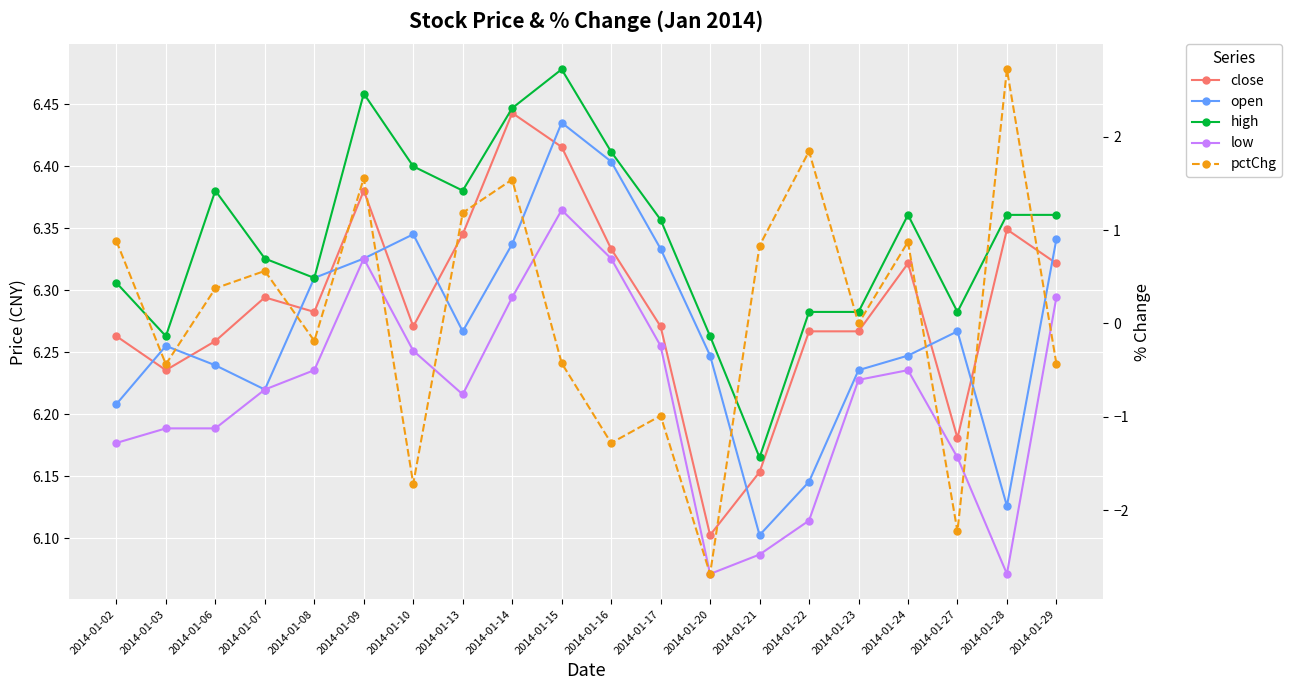

What is the average value of the close series?

6.3